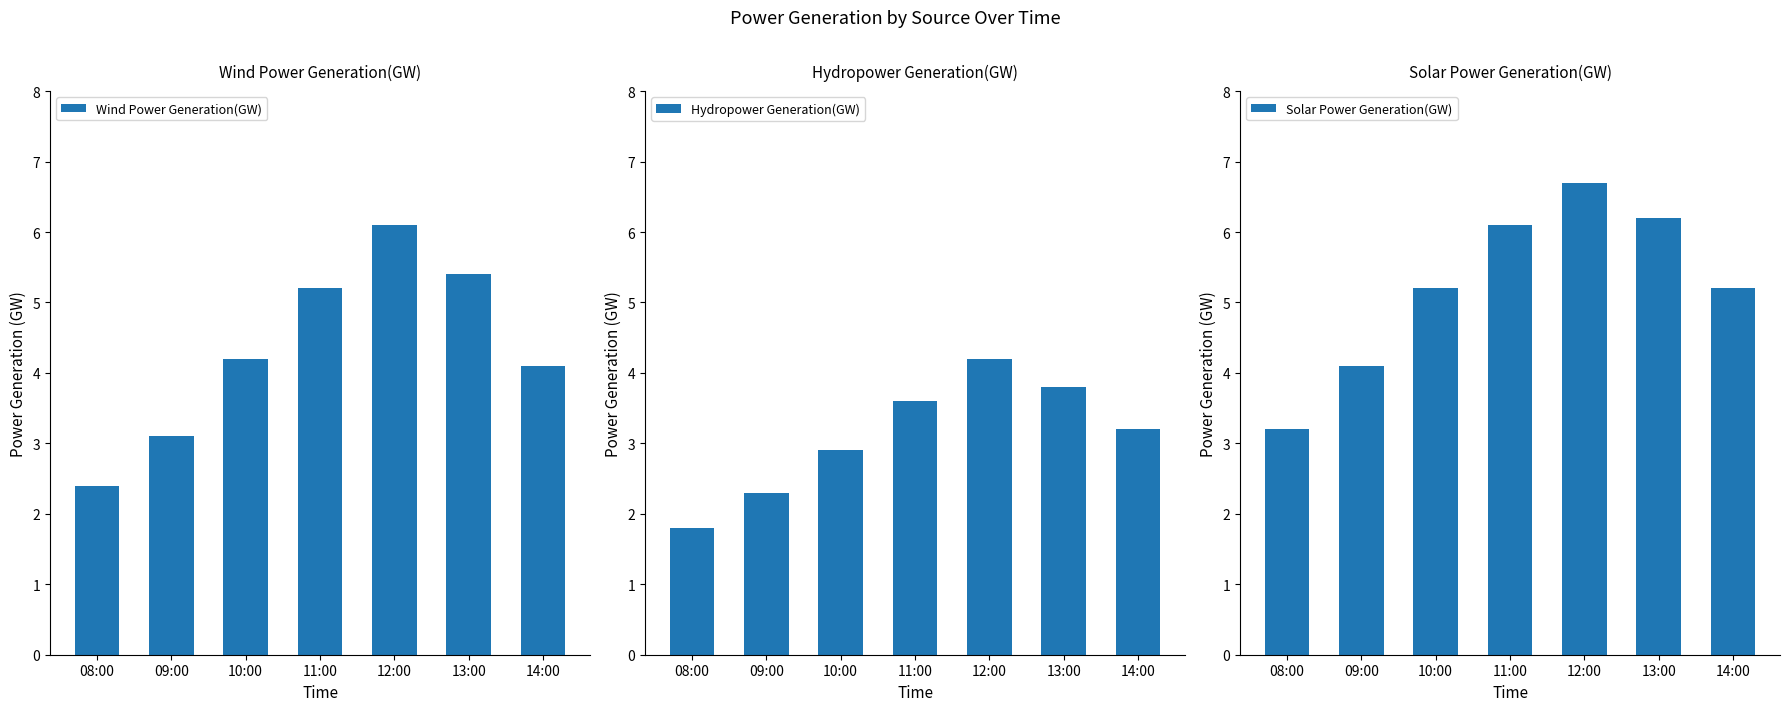

Reading left to right, what are all the values shown in this chart?

Wind Power Generation(GW): 08:00=2.4	09:00=3.1	10:00=4.2	11:00=5.2	12:00=6.1	13:00=5.4	14:00=4.1
Hydropower Generation(GW): 08:00=1.8	09:00=2.3	10:00=2.9	11:00=3.6	12:00=4.2	13:00=3.8	14:00=3.2
Solar Power Generation(GW): 08:00=3.2	09:00=4.1	10:00=5.2	11:00=6.1	12:00=6.7	13:00=6.2	14:00=5.2